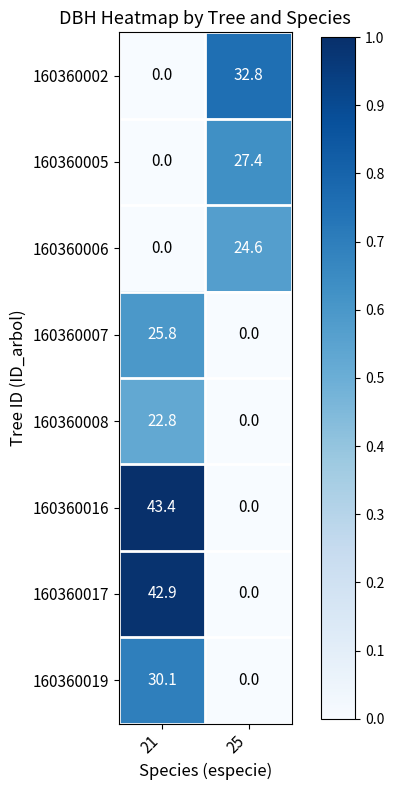

At which category is the sum across all series the highest?

21